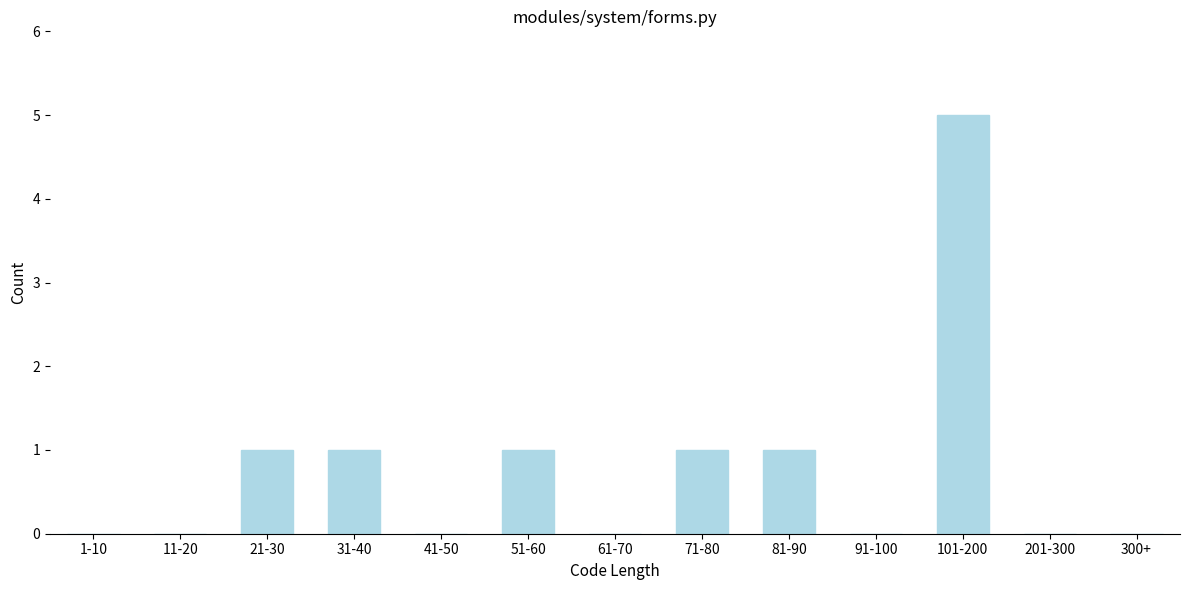

Reading left to right, extract all data points from this chart.

1-10=0	11-20=0	21-30=1	31-40=1	41-50=0	51-60=1	61-70=0	71-80=1	81-90=1	91-100=0	101-200=5	201-300=0	300+=0